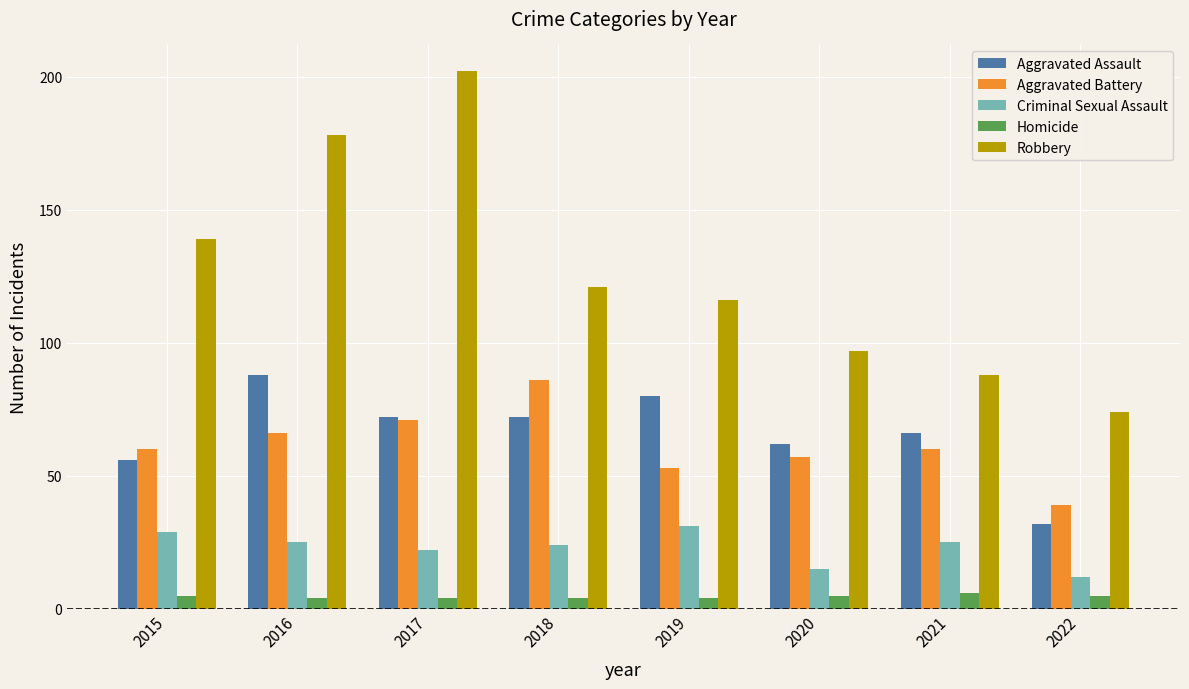

The Aggravated Assault series shows 138 at 2019. True or false?

False